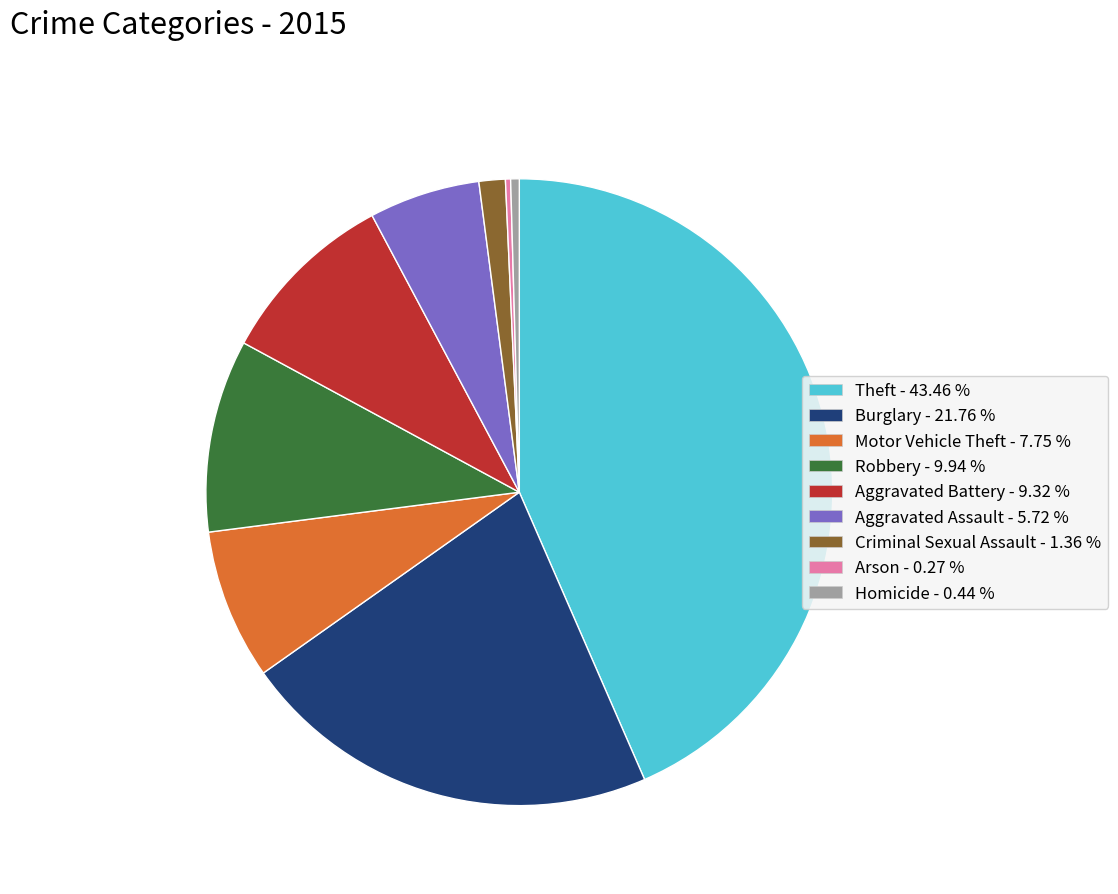

Is there any slice that represents more than half of the pie?

No